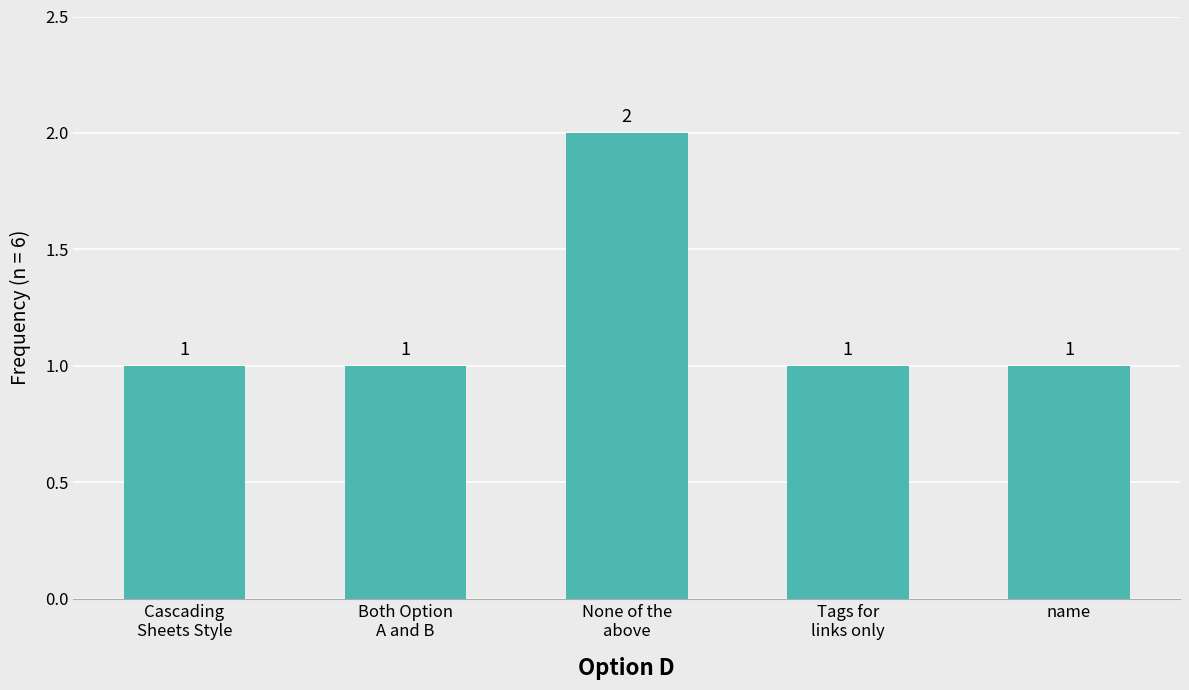

The chart shows a value of 1 at Cascading
Sheets Style. True or false?

True